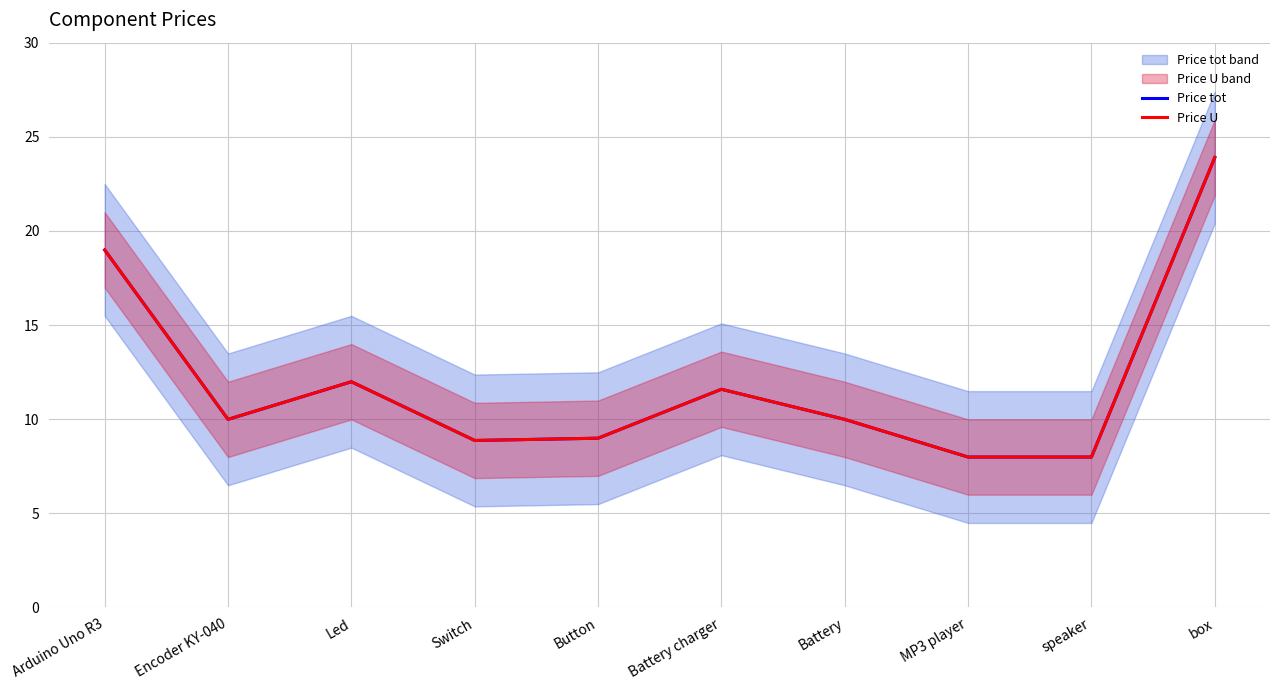

What is the total value across all series at speaker?

16.0